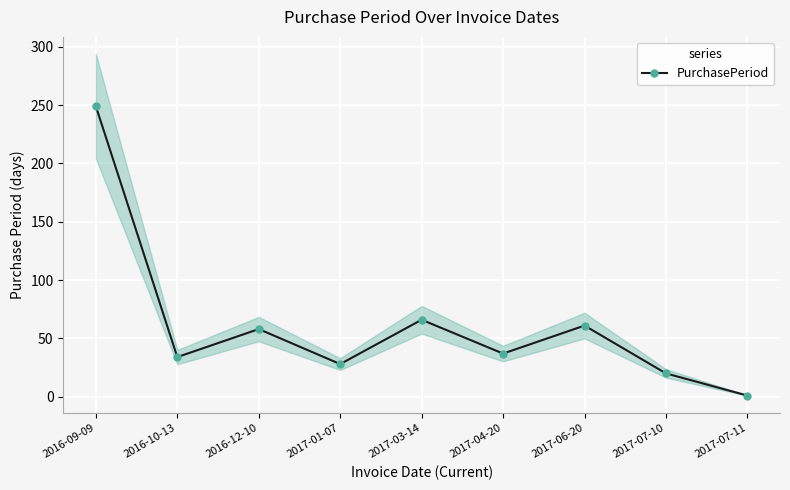

Approximately how many times larger is the value at 2017-03-14 compared to 2017-04-20?

1.8